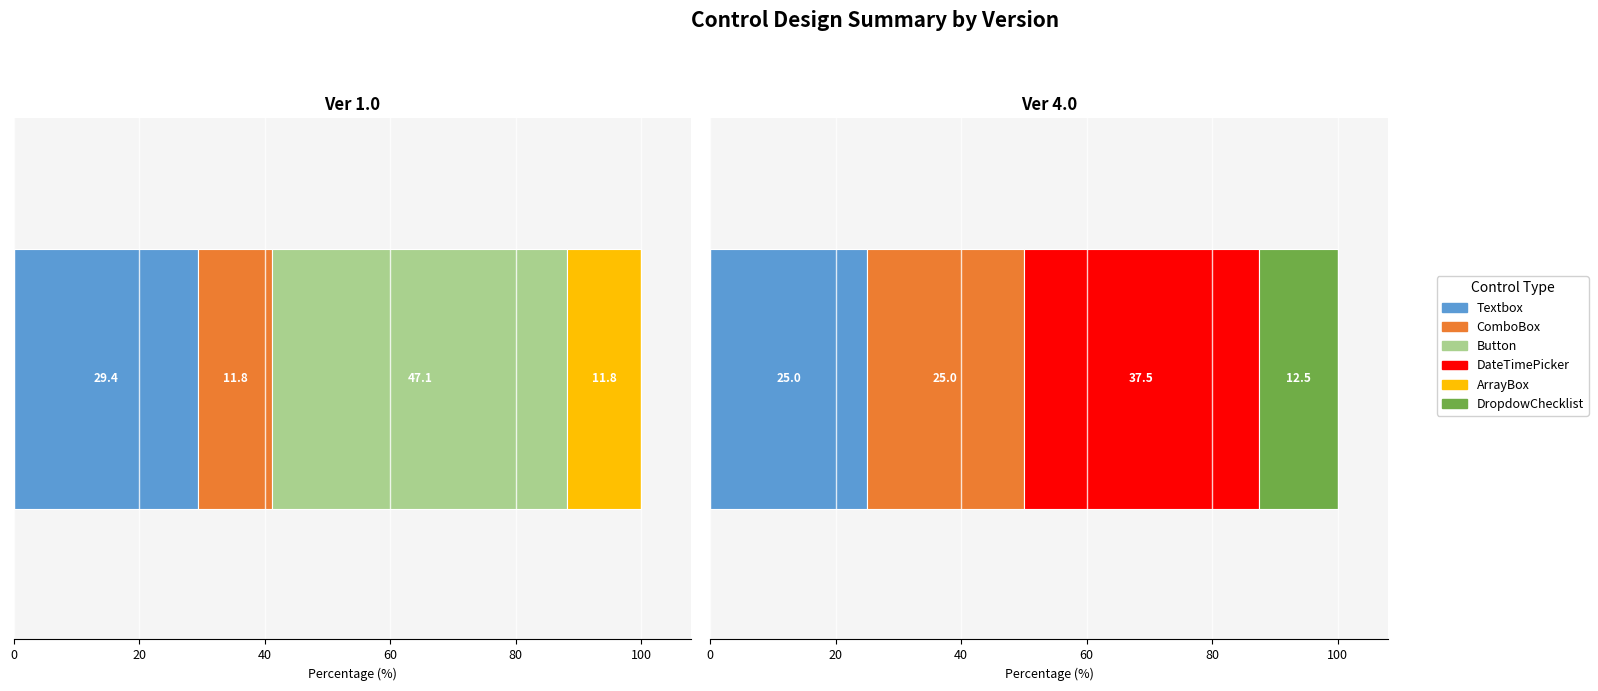

At which label does Ver 1.0 first exceed 2?

Textbox